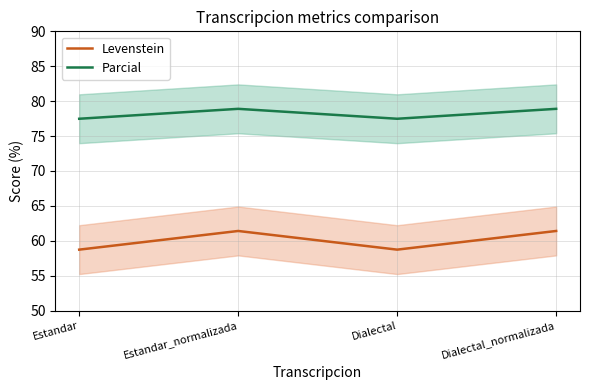

Rank the categories by Levenstein value from lowest to highest.

Estandar, Dialectal, Estandar_normalizada, Dialectal_normalizada